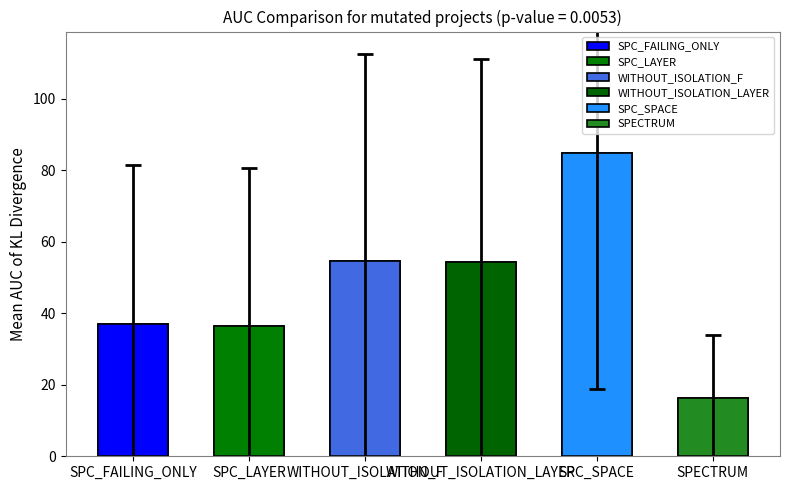

What is the spread (max minus min) of values at 2?

49